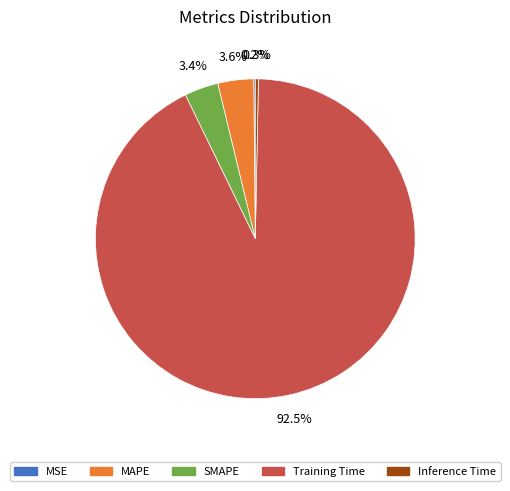

Which slice is the largest?

Training Time